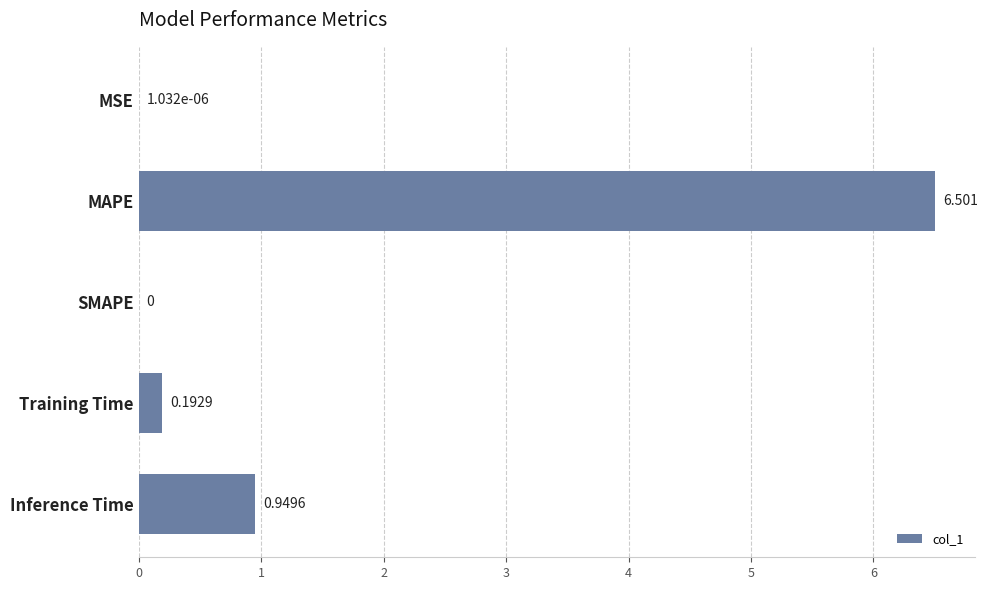

Which label corresponds to the largest value in the chart?

MAPE